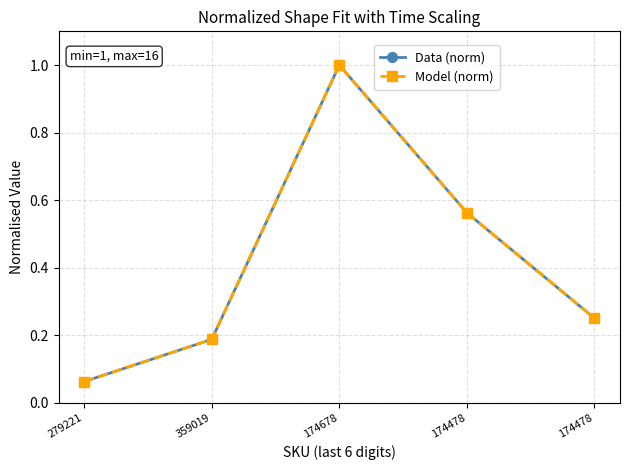

Is this an area chart (filled region under the line)?

No